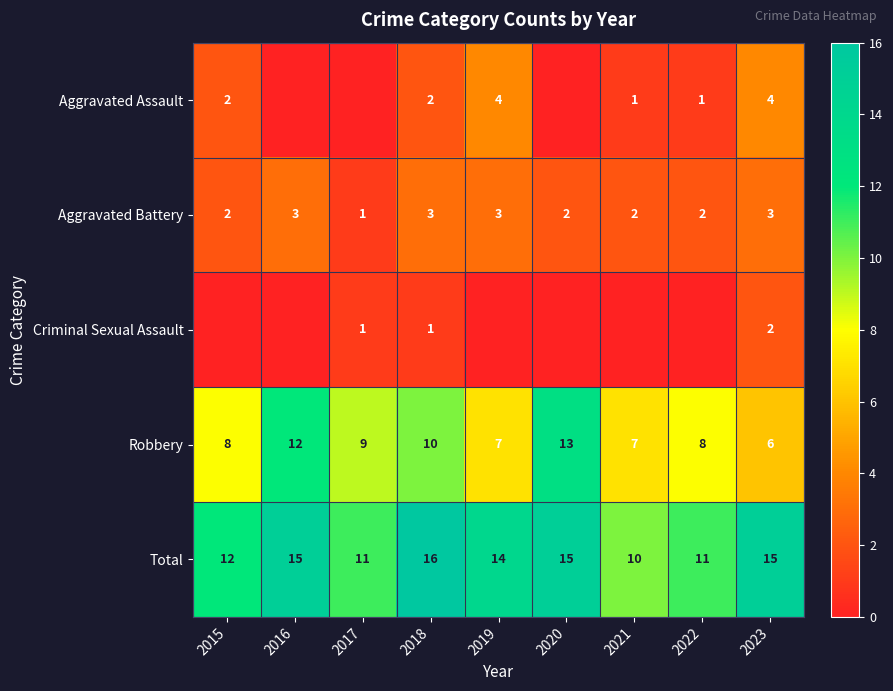

At which label does Robbery reach its peak?

2020